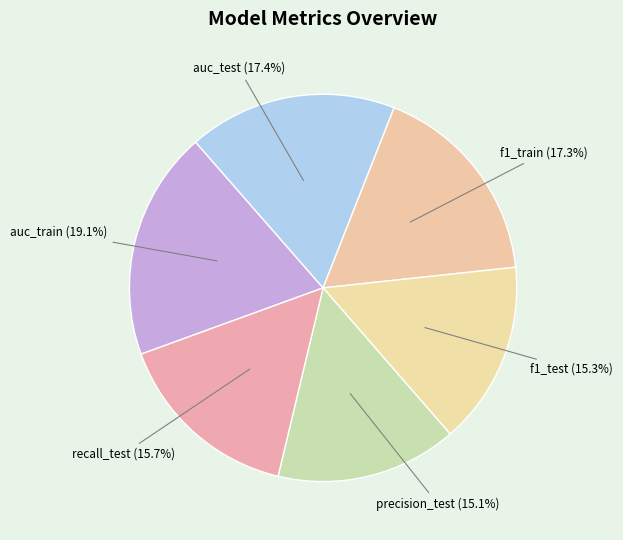

Which category has the smallest portion of the pie?

precision_test